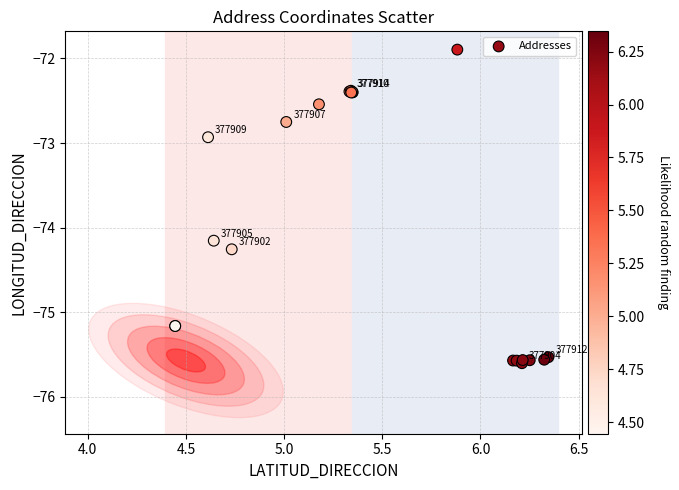

What Y value in the scatter plot is closest to -73?

-72.9